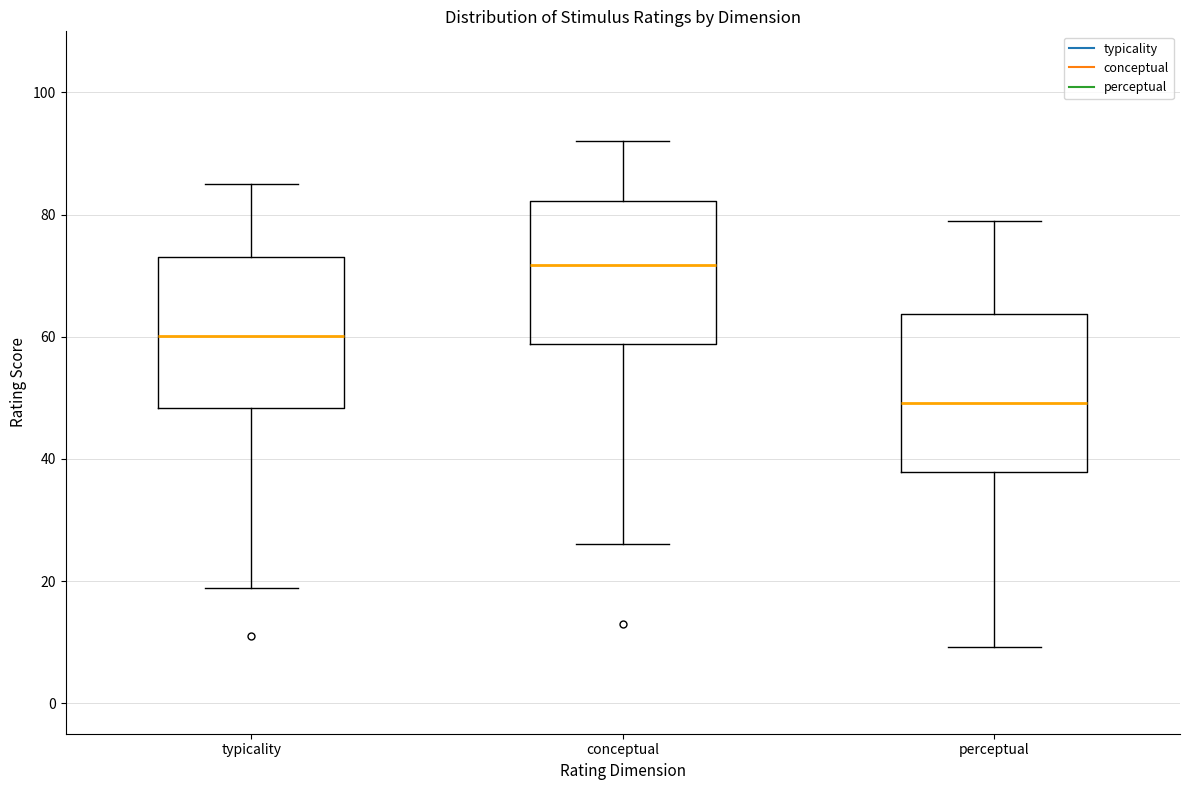

Reading left to right, read every box against the y-axis: the position of its median line, the range the box covers, and the ends of its whiskers. The values are not printed on the chart, so give them approximately, as read against the axis.

typicality: median 60, box 48 to 74, whiskers 18 to 86
conceptual: median 72, box 58 to 82, whiskers 26 to 92
perceptual: median 50, box 38 to 64, whiskers 10 to 80